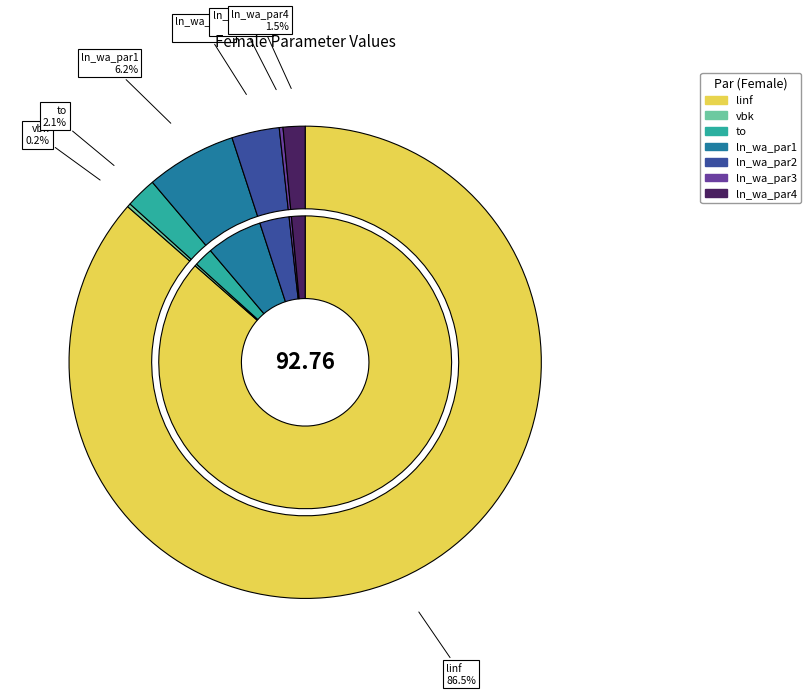

True or false: ln_wa_par1 accounts for 6% of the total.

True